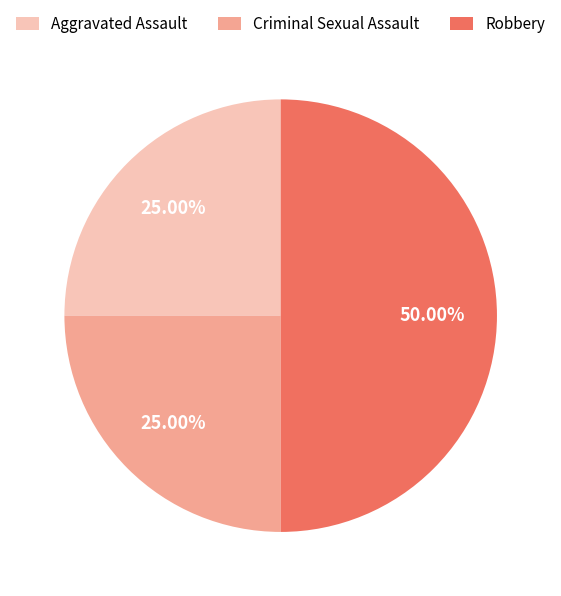

How many slices are in this pie chart?

3